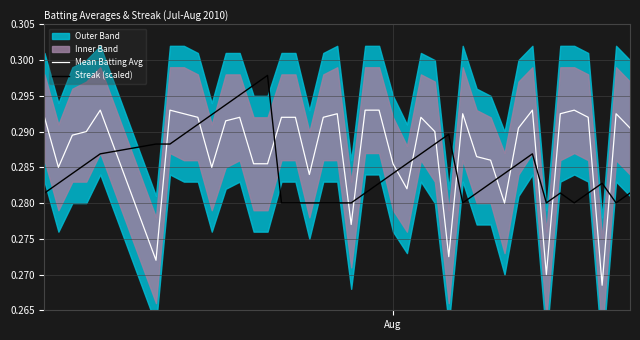

What is the average value of the Streak (scaled) series?

0.3